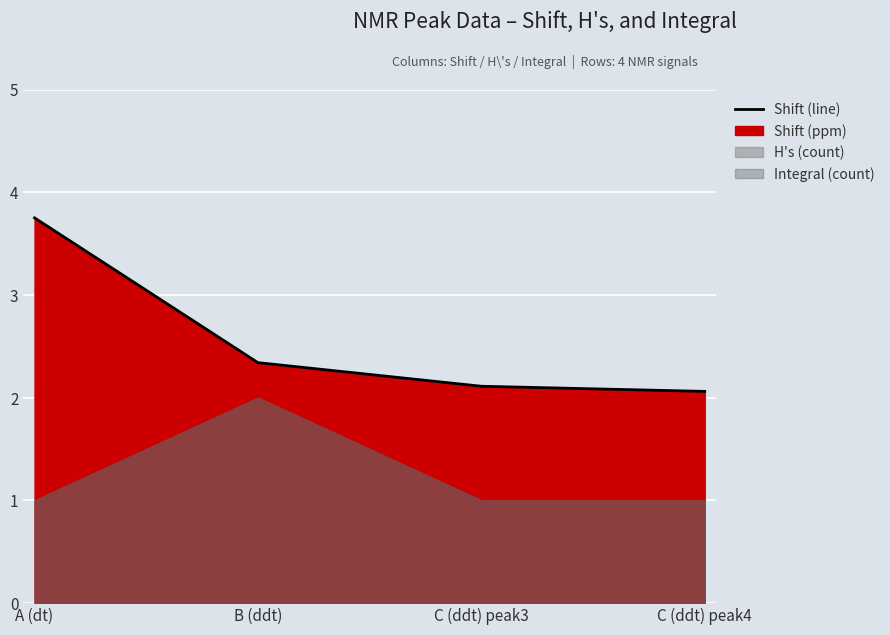

What is the minimum value shown in the chart?

2.1